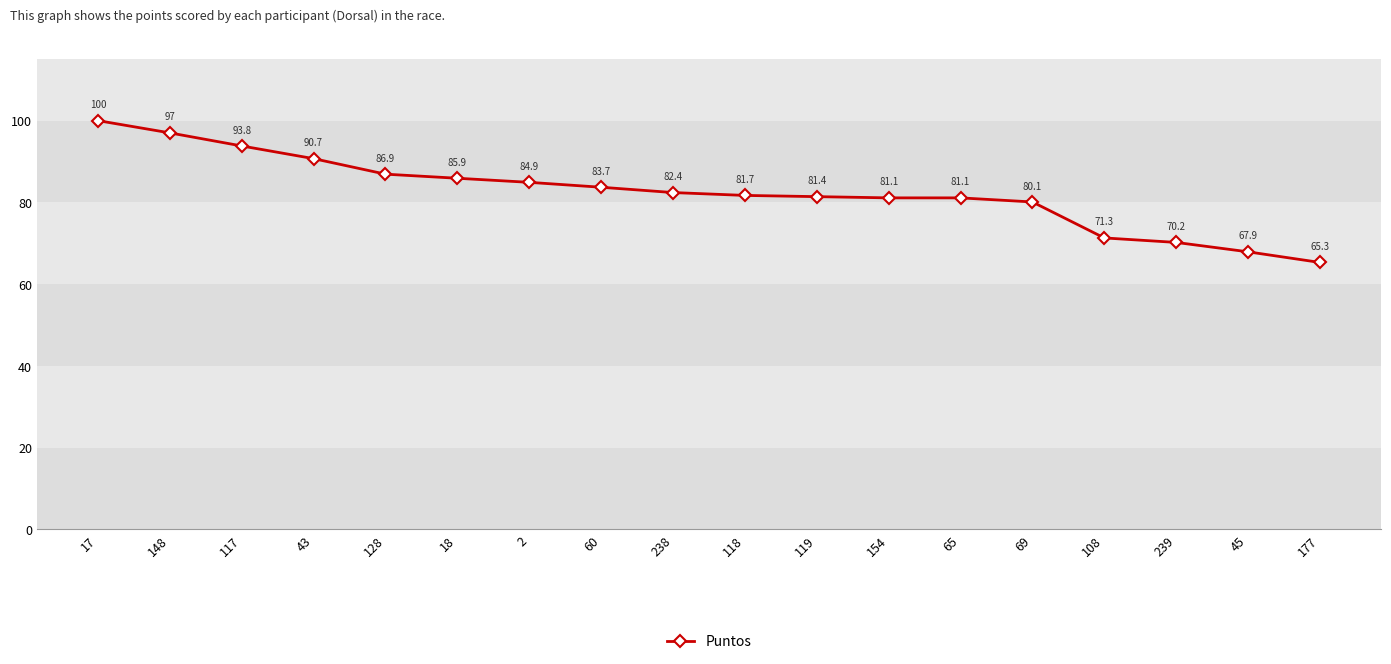

What is the difference between the maximum and minimum values?

34.7